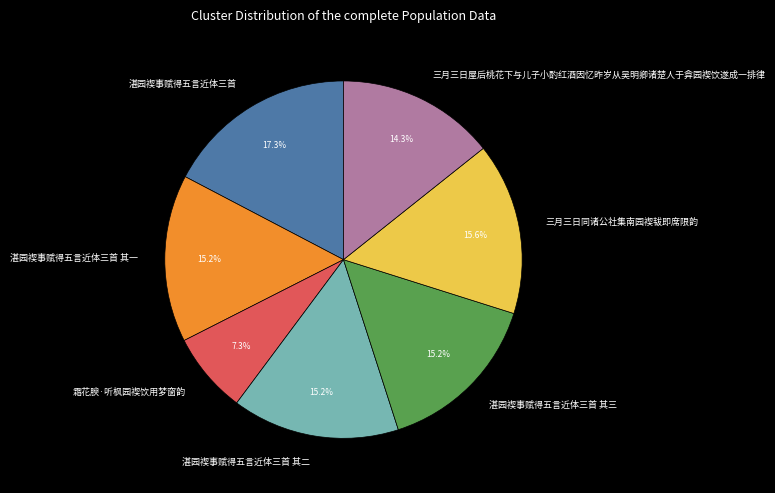

Between 三月三日屋后桃花下与儿子小酌红酒因忆昨岁从吴明卿诸楚人于弇园褉饮遂成一排律 and 湛园褉事赋得五言近体三首 其三, which is larger?

湛园褉事赋得五言近体三首 其三